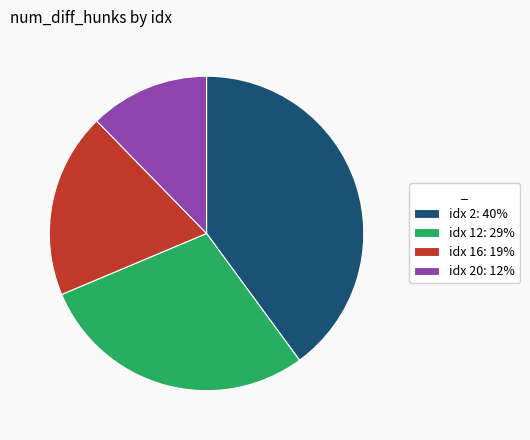

Is there a majority slice in this chart?

No